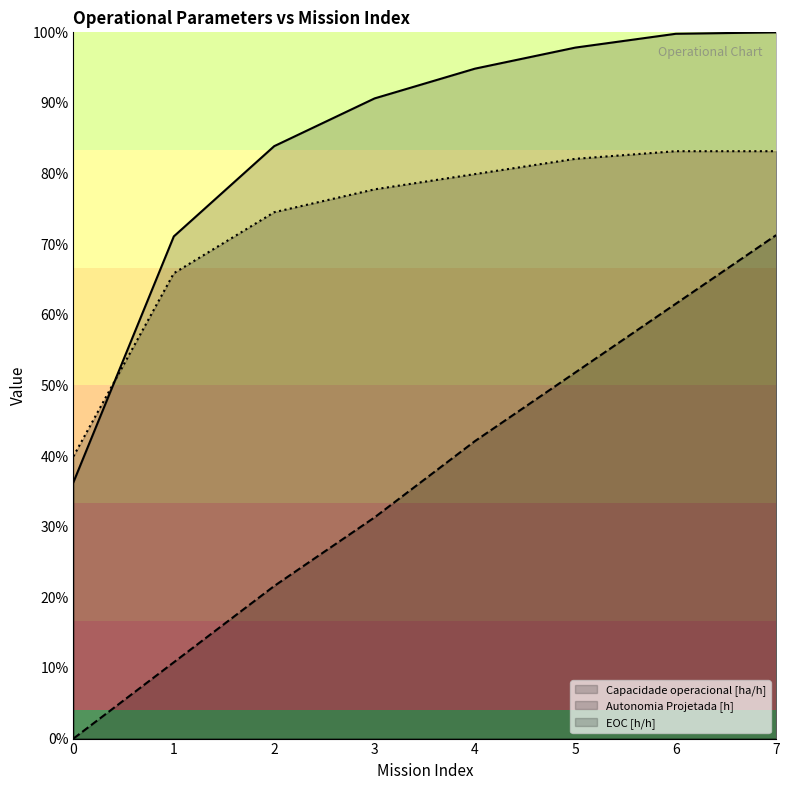

Reading left to right, transcribe all the data shown in this chart.

Capacidade operacional [ha/h]: 0=0.4	1=0.7	2=0.8	3=0.9	4=0.9	5=1.0	6=1.0	7=1.0
Autonomia Projetada [h]: 0=0.0	1=0.1	2=0.2	3=0.3	4=0.4	5=0.5	6=0.6	7=0.7
EOC [h/h]: 0=0.4	1=0.7	2=0.7	3=0.8	4=0.8	5=0.8	6=0.8	7=0.8